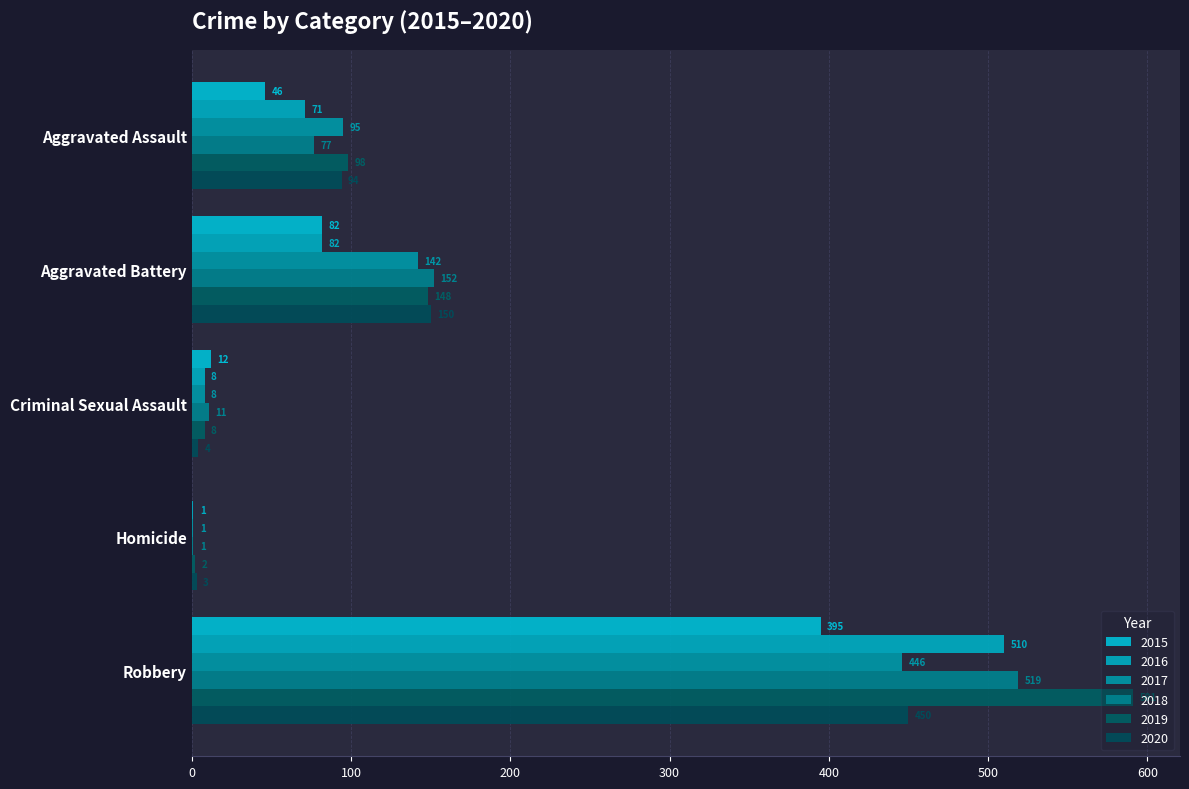

What is the maximum value shown in the chart?

591